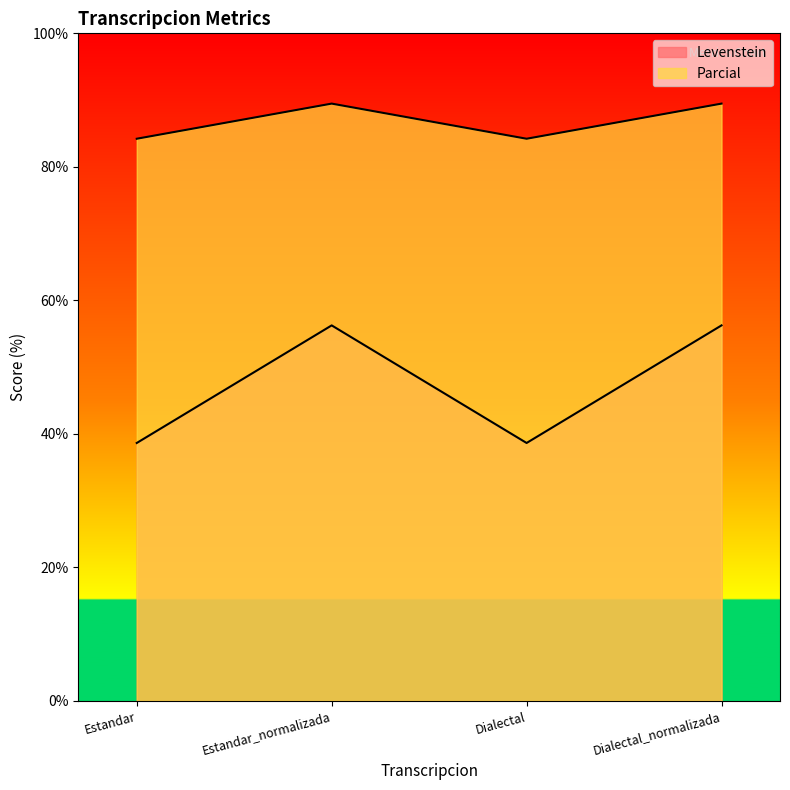

What is the difference between the maximum and minimum values in the Parcial series?

5.3